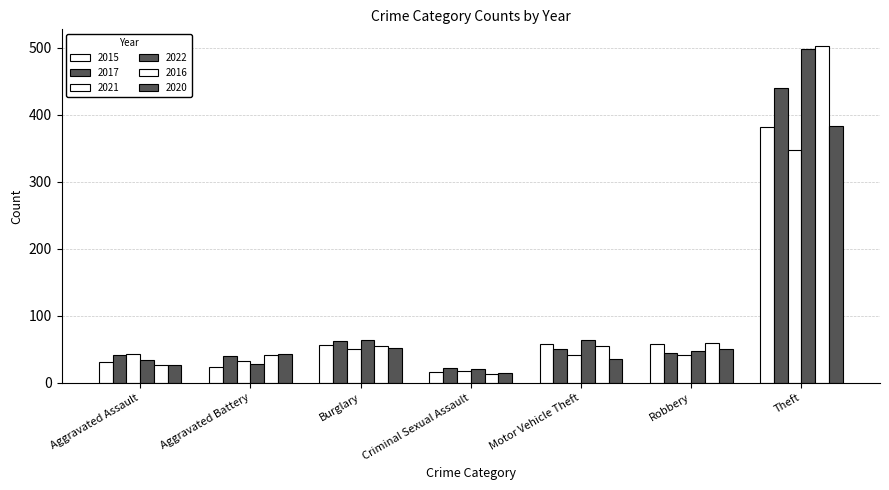

Count the number of data series in this chart.

6